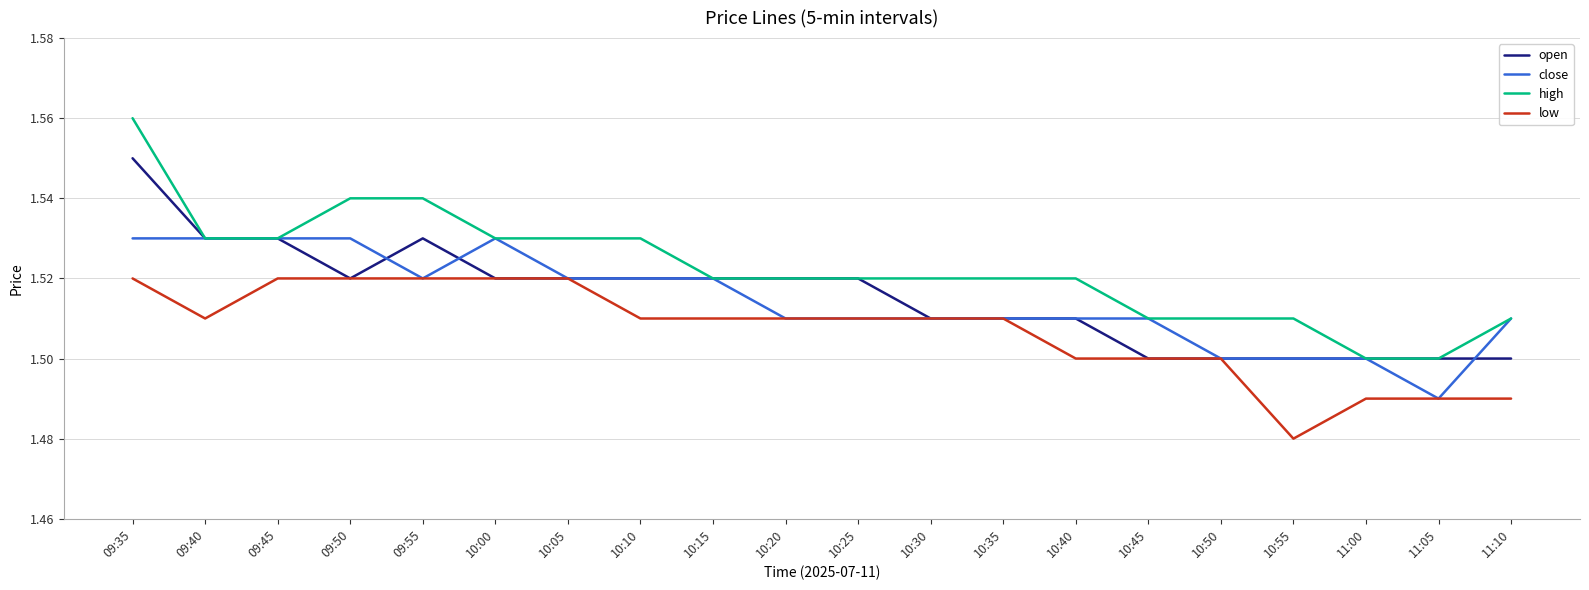

Which category has the lowest value in the low series?

10:55